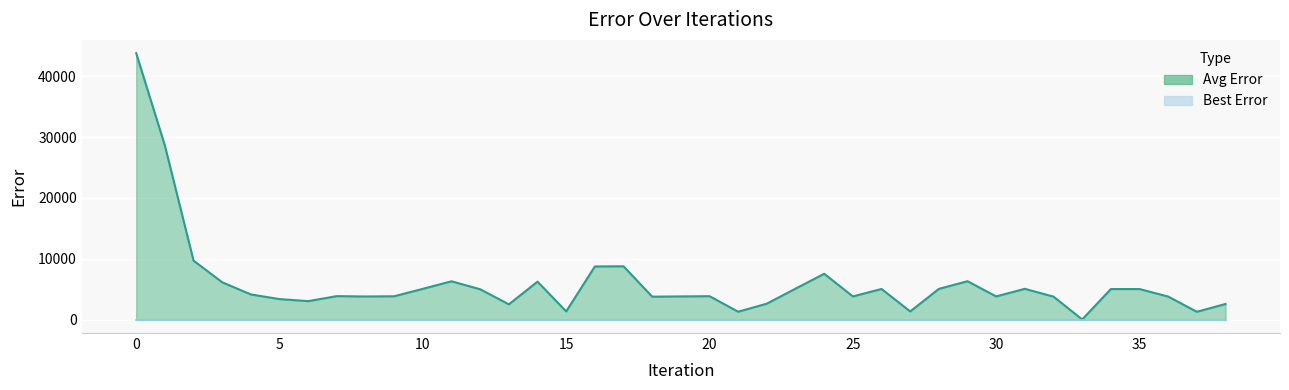

Between 37 and 23, which is larger?

23